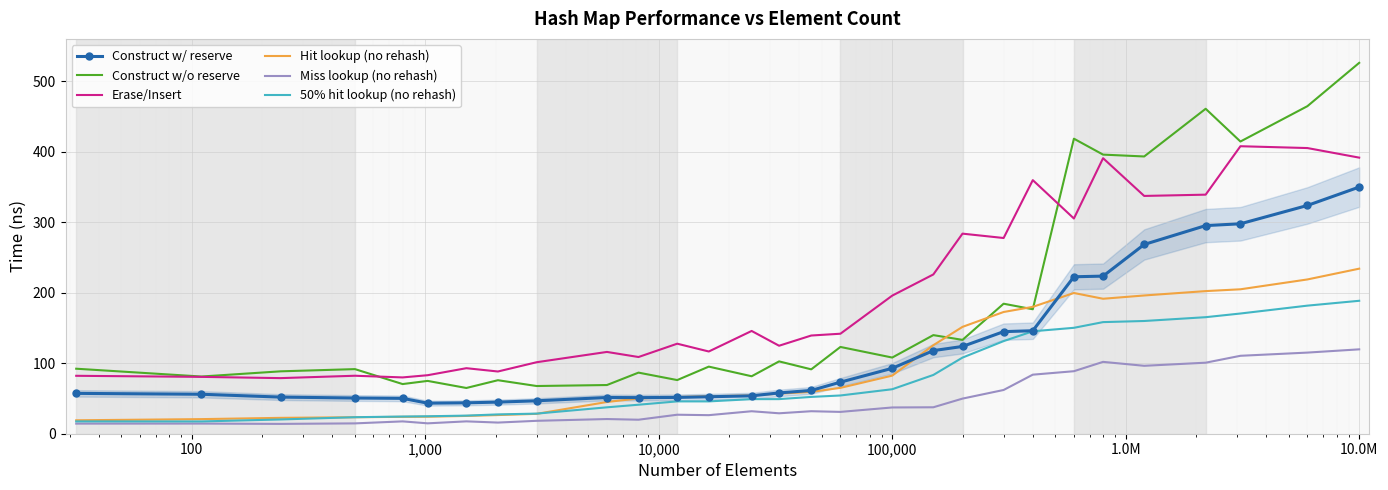

Which series has the largest total across all categories?

Erase/Insert